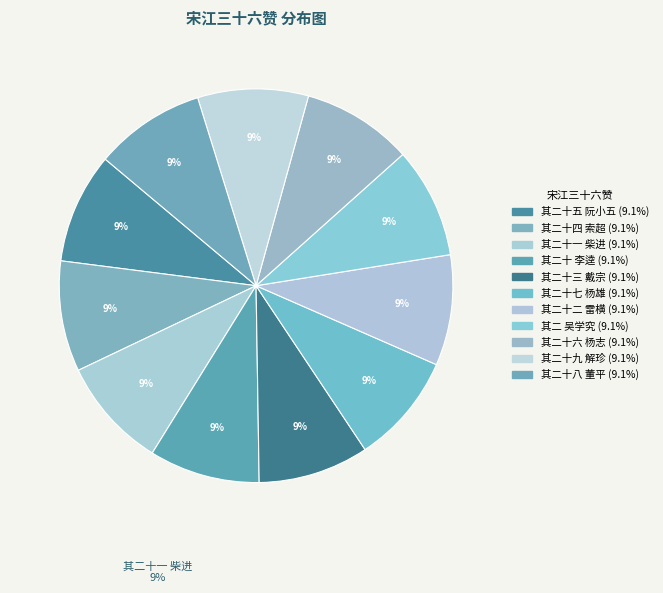

How many segments does this pie chart have?

11